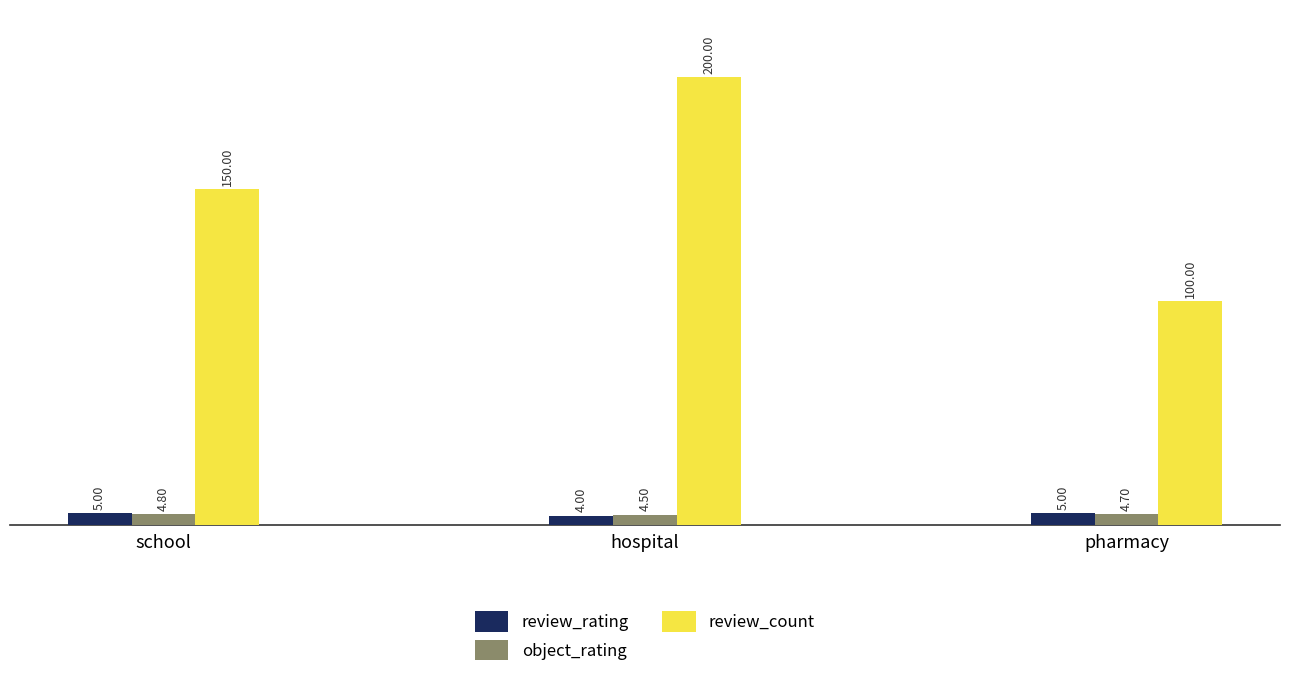

Which series has the largest range (max minus min)?

review_count